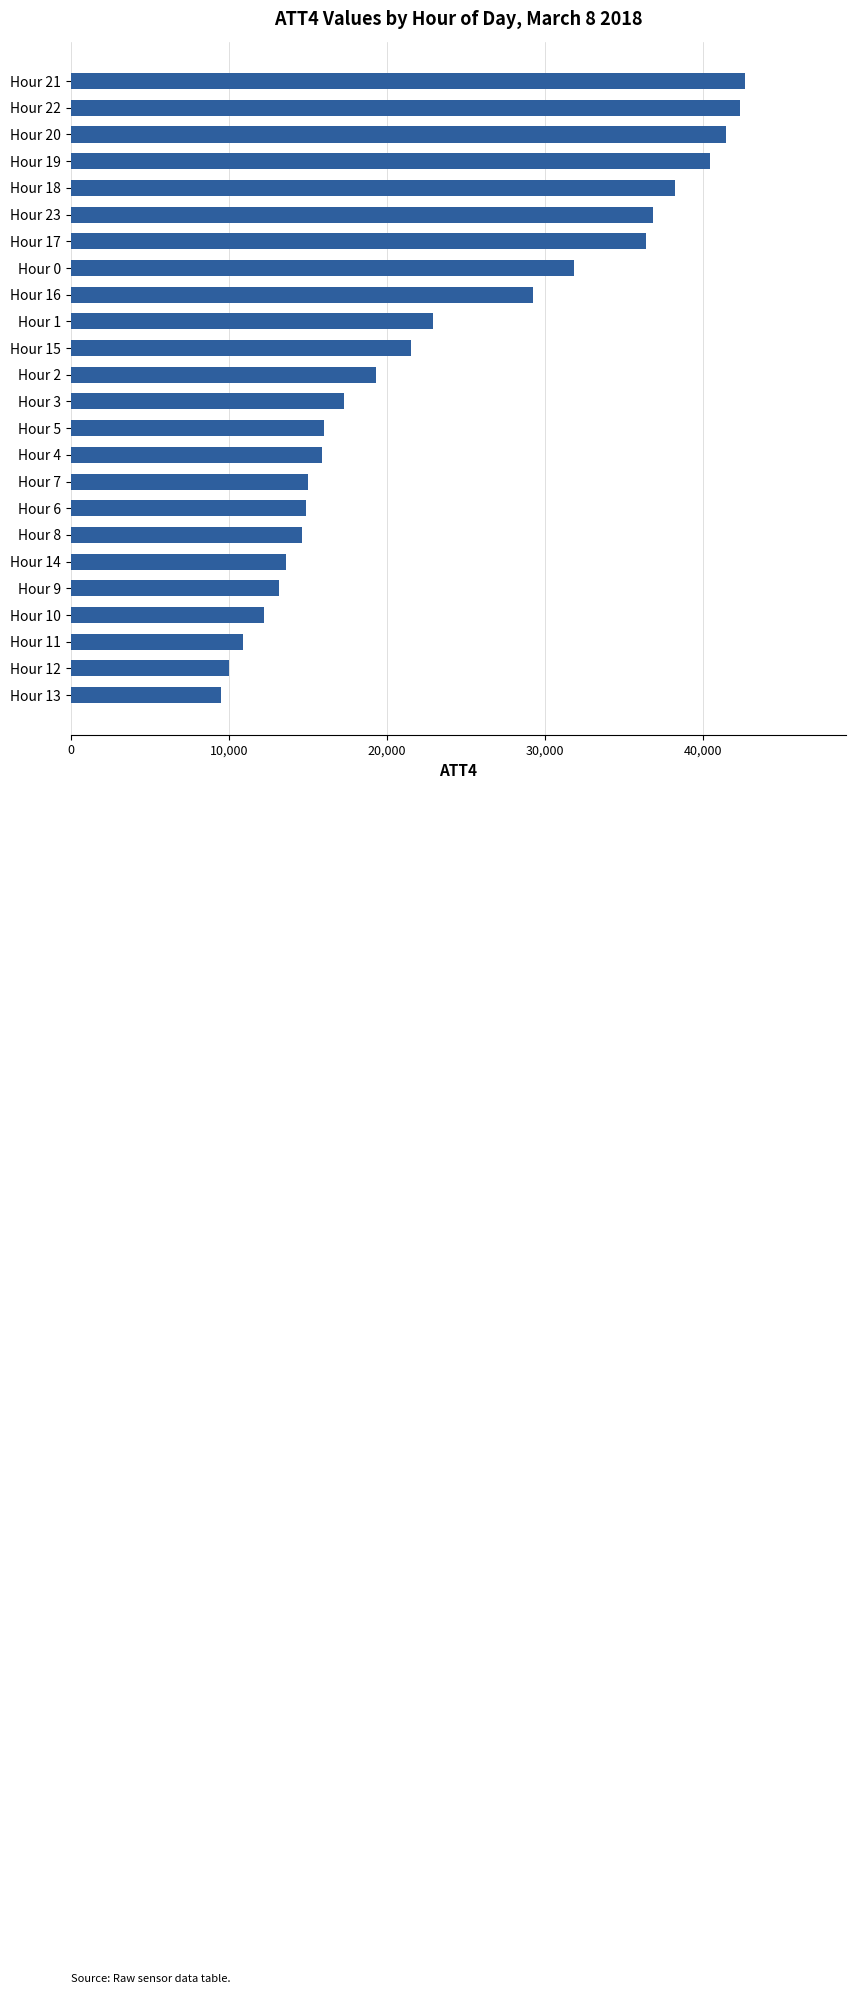

What is the approximate value at Hour 23, to the nearest 10?

36800